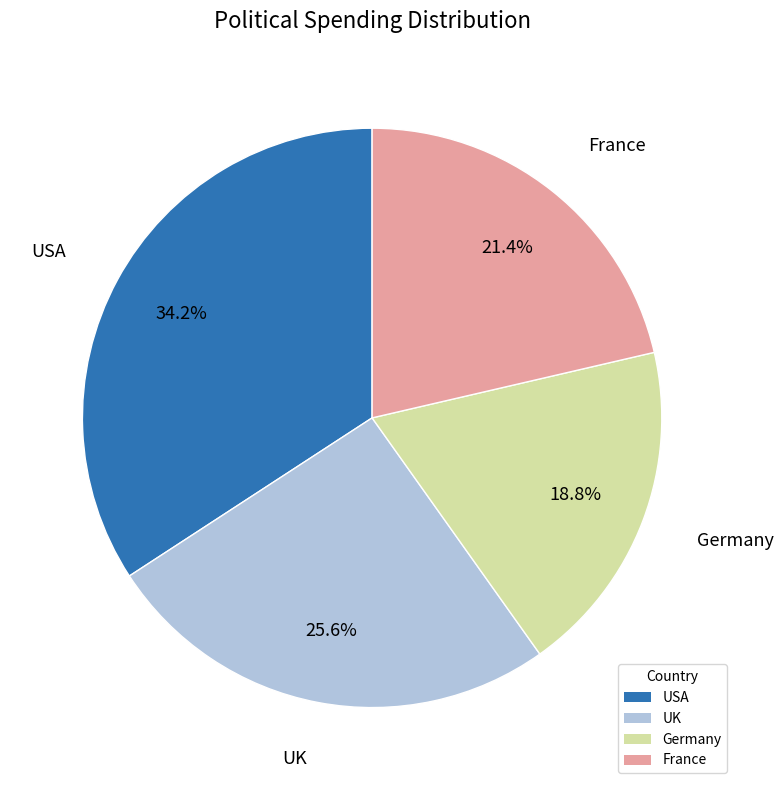

Which slice is the smallest?

Germany